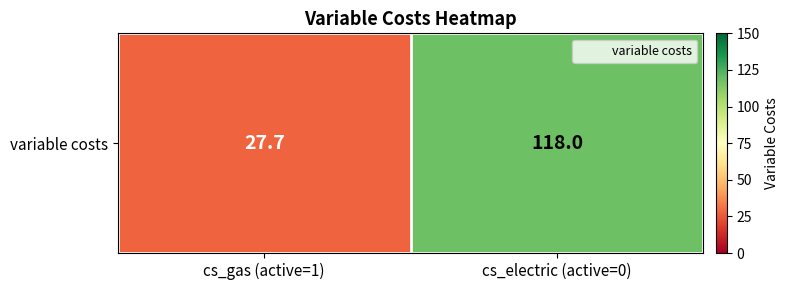

What is the difference between the maximum and minimum values?

90.3